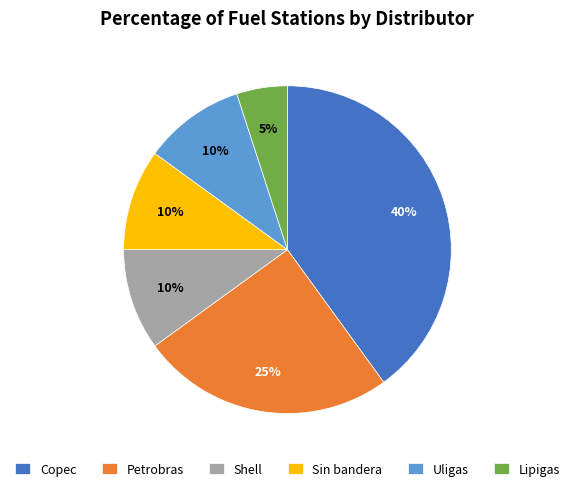

To the nearest percent, what is the combined percentage of Petrobras and Shell?

35%